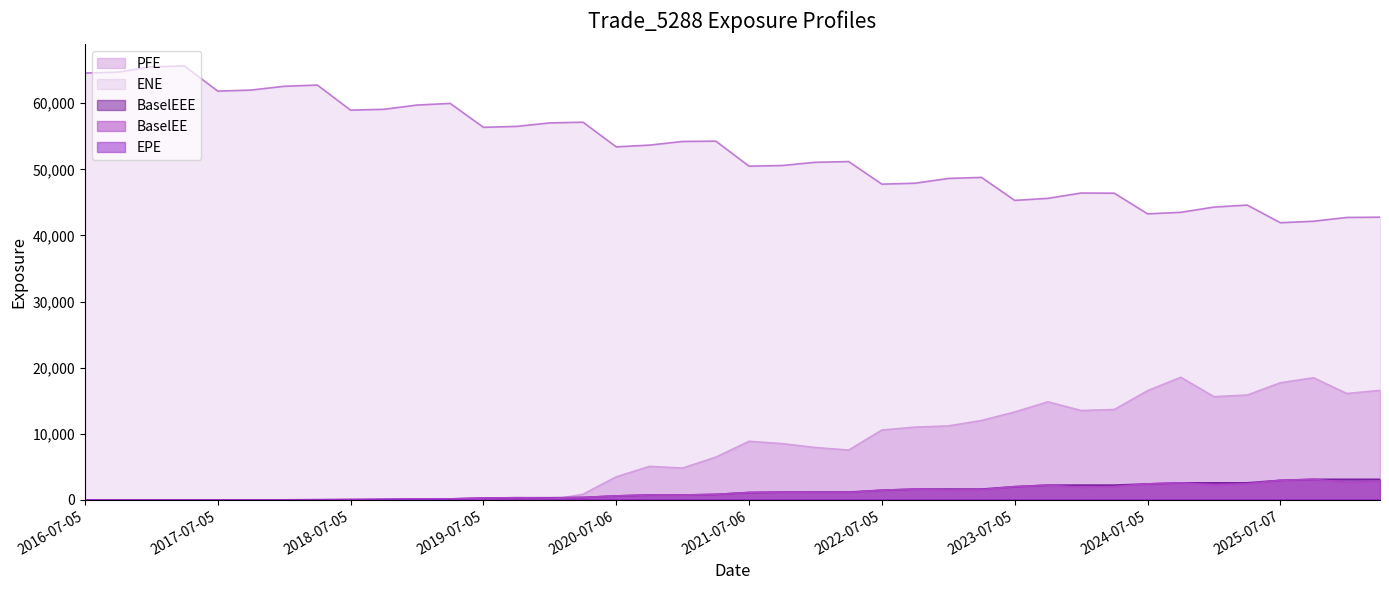

Reading right to left, list all the values displayed in this chart.

EPE: 2026-04-07=9.8	2026-01-05=9.5	2025-10-06=9.3	2025-07-07=9.0	2025-04-07=8.8	2025-01-06=8.5	2024-10-07=8.3	2024-07-05=8.0	2024-04-05=7.8	2024-01-05=7.5	2023-10-05=7.3	2023-07-05=7.0	2023-04-05=6.7	2023-01-05=6.5	2022-10-05=6.3	2022-07-05=6.0	2022-04-05=5.7	2022-01-05=5.5	2021-10-05=5.3	2021-07-06=5.0	2021-04-06=4.8	2021-01-05=4.5	2020-10-05=4.3	2020-07-06=4.0	2020-04-06=3.8	2020-01-06=3.5	2019-10-07=3.3	2019-07-05=3.0	2019-04-05=2.7	2019-01-07=2.5	2018-10-05=2.3	2018-07-05=2.0	2018-04-05=1.7	2018-01-05=1.5	2017-10-05=1.3	2017-07-05=1.0	2017-04-05=0.7	2017-01-05=0.5	2016-10-05=0.3	2016-07-05=0.0
ENE: 2026-04-07=42762.1	2026-01-05=42722.4	2025-10-06=42149.0	2025-07-07=41923.5	2025-04-07=44593.2	2025-01-06=44289.7	2024-10-07=43499.2	2024-07-05=43264.7	2024-04-05=46389.5	2024-01-05=46417.7	2023-10-05=45612.6	2023-07-05=45301.7	2023-04-05=48779.9	2023-01-05=48619.0	2022-10-05=47900.7	2022-07-05=47758.4	2022-04-05=51173.5	2022-01-05=51065.2	2021-10-05=50578.5	2021-07-06=50478.3	2021-04-06=54264.7	2021-01-05=54215.7	2020-10-05=53661.5	2020-07-06=53400.7	2020-04-06=57125.0	2020-01-06=57024.7	2019-10-07=56495.1	2019-07-05=56354.8	2019-04-05=59971.0	2019-01-07=59723.1	2018-10-05=59077.8	2018-07-05=58953.6	2018-04-05=62743.9	2018-01-05=62559.8	2017-10-05=61990.5	2017-07-05=61829.8	2017-04-05=65629.4	2017-01-05=65507.9	2016-10-05=64705.8	2016-07-05=64564.1
BaselEE: 2026-04-07=2822.7	2026-01-05=2676.5	2025-10-06=3111.5	2025-07-07=2962.6	2025-04-07=2435.8	2025-01-06=2274.3	2024-10-07=2583.2	2024-07-05=2421.6	2024-04-05=2010.1	2024-01-05=1907.0	2023-10-05=2235.4	2023-07-05=2000.8	2023-04-05=1561.3	2023-01-05=1498.4	2022-10-05=1633.3	2022-07-05=1467.5	2022-04-05=1133.9	2022-01-05=1104.9	2021-10-05=1182.9	2021-07-06=1122.0	2021-04-06=835.0	2021-01-05=727.3	2020-10-05=746.3	2020-07-06=605.5	2020-04-06=372.1	2020-01-06=271.2	2019-10-07=330.7	2019-07-05=281.6	2019-04-05=152.3	2019-01-07=131.9	2018-10-05=86.1	2018-07-05=53.5	2018-04-05=28.3	2018-01-05=10.8	2017-10-05=6.6	2017-07-05=0.0	2017-04-05=0.0	2017-01-05=0.0	2016-10-05=0.0	2016-07-05=0.0
PFE: 2026-04-07=16566.2	2026-01-05=16091.9	2025-10-06=18474.8	2025-07-07=17720.5	2025-04-07=15859.6	2025-01-06=15612.9	2024-10-07=18549.7	2024-07-05=16520.3	2024-04-05=13671.7	2024-01-05=13522.2	2023-10-05=14831.7	2023-07-05=13298.5	2023-04-05=12011.1	2023-01-05=11191.8	2022-10-05=11009.8	2022-07-05=10570.9	2022-04-05=7539.2	2022-01-05=7922.1	2021-10-05=8512.2	2021-07-06=8865.7	2021-04-06=6474.2	2021-01-05=4818.3	2020-10-05=5070.1	2020-07-06=3488.1	2020-04-06=859.2	2020-01-06=0.0	2019-10-07=0.0	2019-07-05=0.0	2019-04-05=0.0	2019-01-07=0.0	2018-10-05=0.0	2018-07-05=0.0	2018-04-05=0.0	2018-01-05=0.0	2017-10-05=0.0	2017-07-05=0.0	2017-04-05=0.0	2017-01-05=0.0	2016-10-05=0.0	2016-07-05=0.0
BaselEEE: 2026-04-07=3111.5	2026-01-05=3111.5	2025-10-06=3111.5	2025-07-07=2962.6	2025-04-07=2583.2	2025-01-06=2583.2	2024-10-07=2583.2	2024-07-05=2421.6	2024-04-05=2235.4	2024-01-05=2235.4	2023-10-05=2235.4	2023-07-05=2000.8	2023-04-05=1633.3	2023-01-05=1633.3	2022-10-05=1633.3	2022-07-05=1467.5	2022-04-05=1182.9	2022-01-05=1182.9	2021-10-05=1182.9	2021-07-06=1122.0	2021-04-06=835.0	2021-01-05=746.3	2020-10-05=746.3	2020-07-06=605.5	2020-04-06=372.1	2020-01-06=330.7	2019-10-07=330.7	2019-07-05=281.6	2019-04-05=152.3	2019-01-07=131.9	2018-10-05=86.1	2018-07-05=53.5	2018-04-05=28.3	2018-01-05=10.8	2017-10-05=6.6	2017-07-05=0.0	2017-04-05=0.0	2017-01-05=0.0	2016-10-05=0.0	2016-07-05=0.0